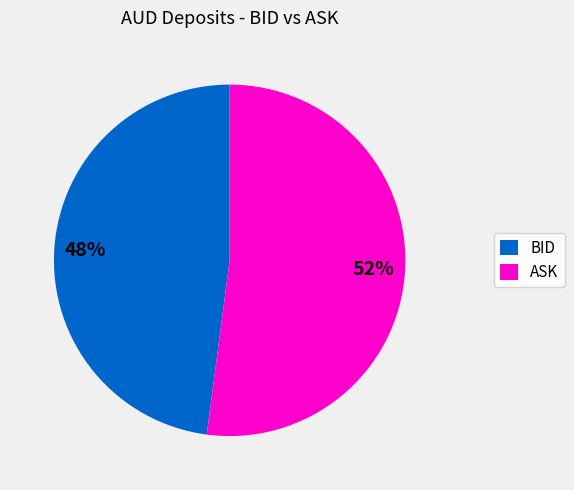

Do BID and ASK together represent more than half of the pie?

Yes